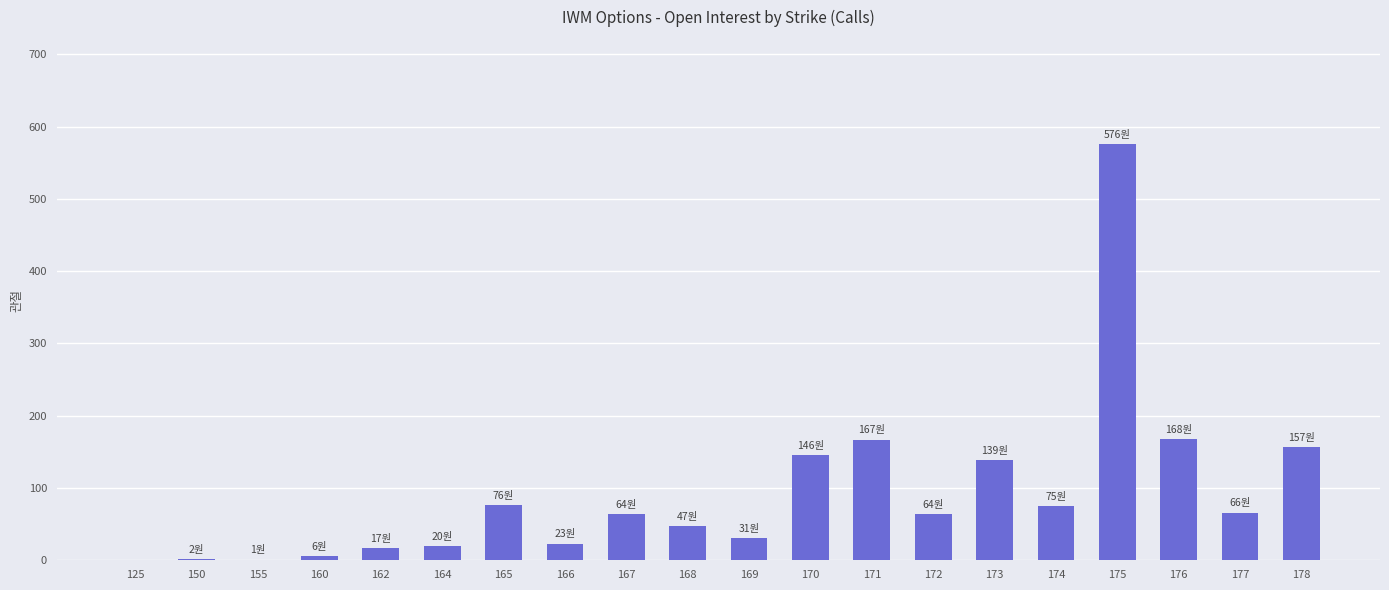

How many distinct data groups are displayed?

1